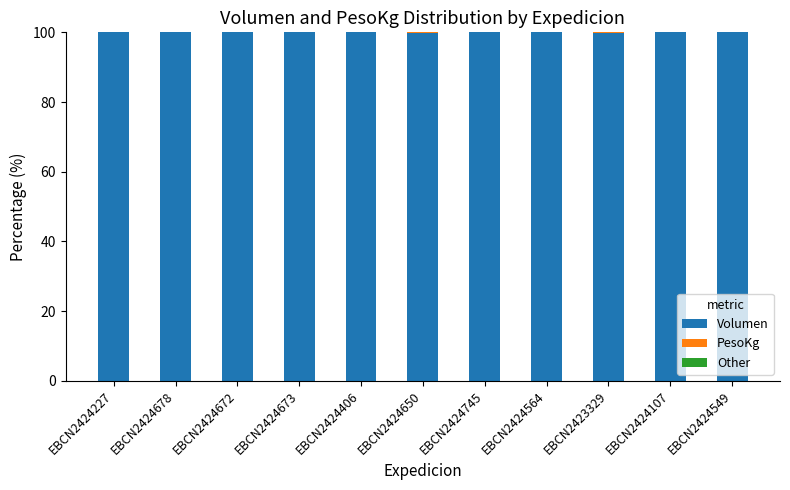

Are the bars horizontal?

No